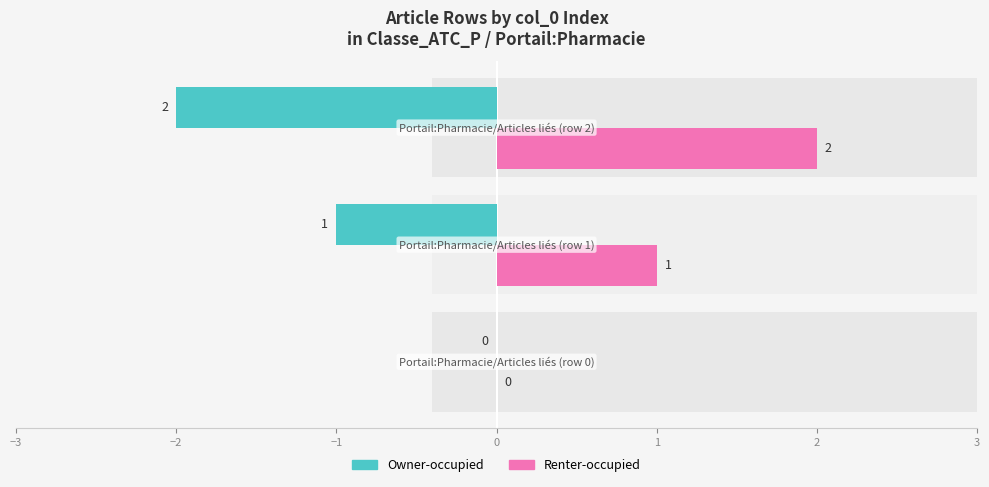

How many categories are shown in the chart?

3